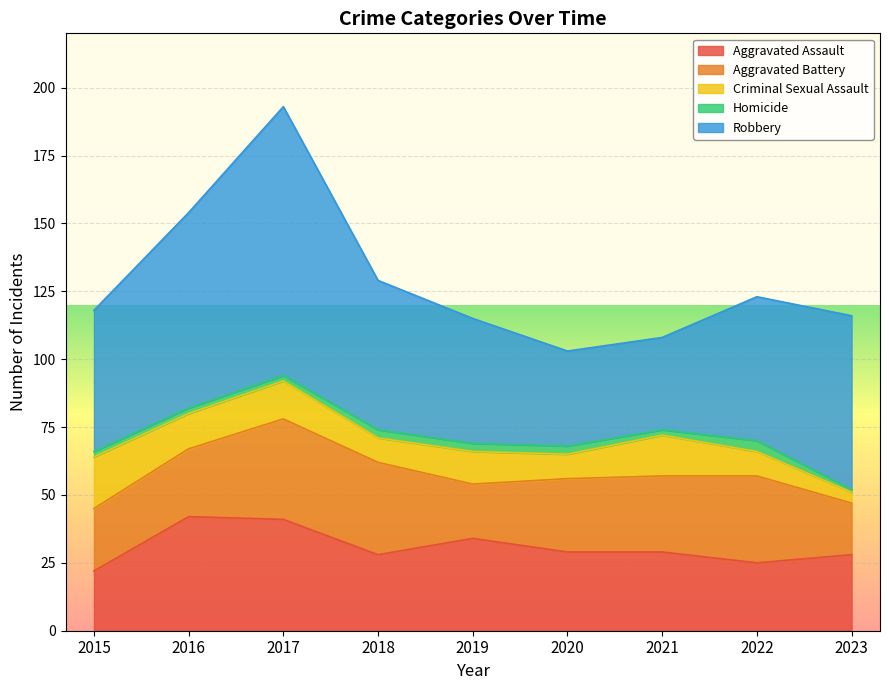

At which label is Homicide closest to 2?

2015